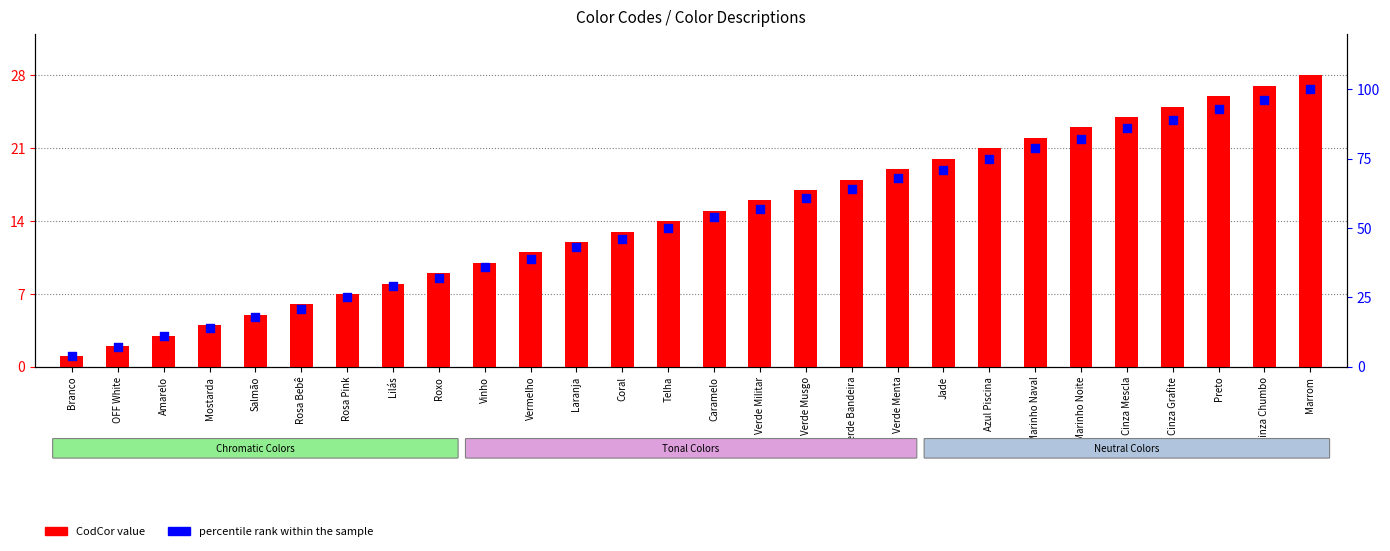

Which series reaches the maximum Y coordinate?

percentile rank within the sample